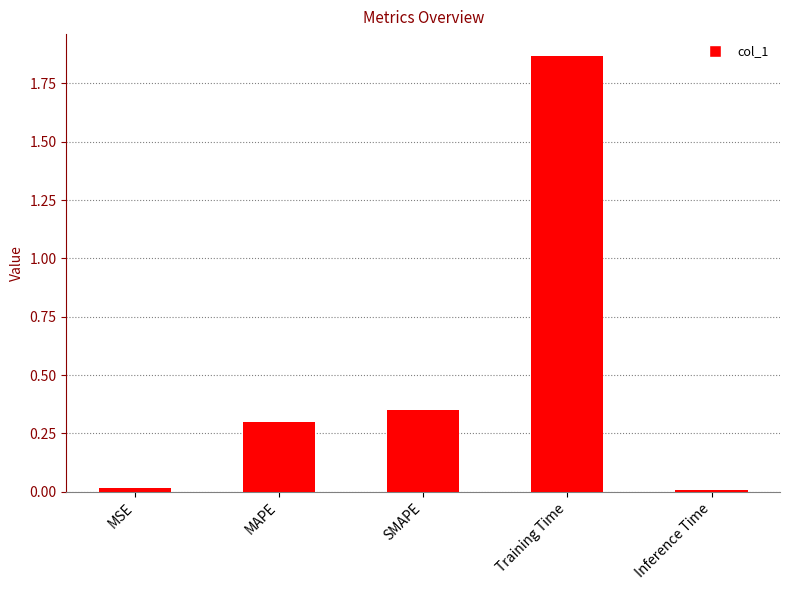

Between Training Time and Inference Time, which is larger?

Training Time